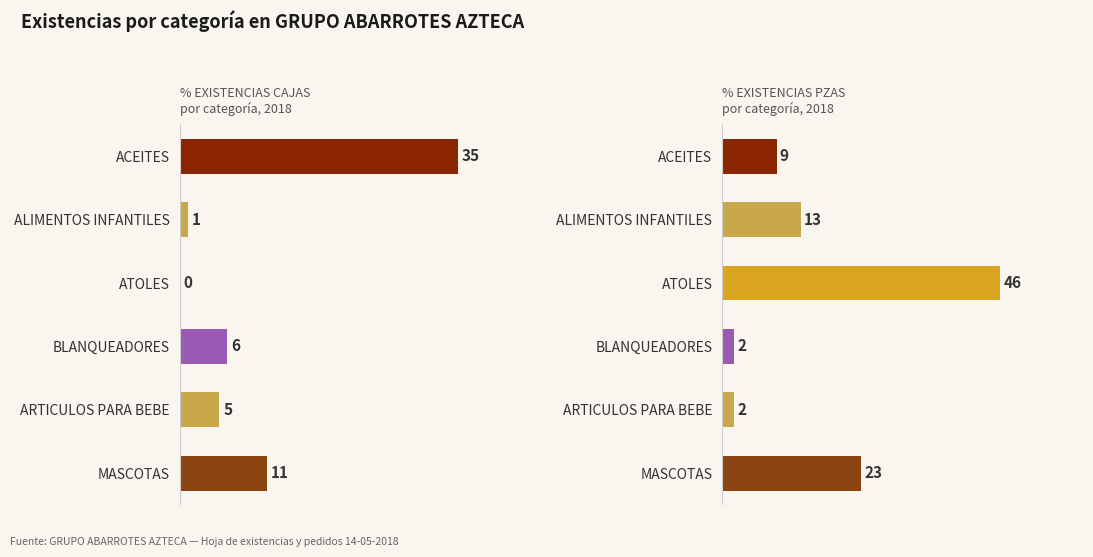

Which series has the largest total across all categories?

EXISTENCIAS PZAS